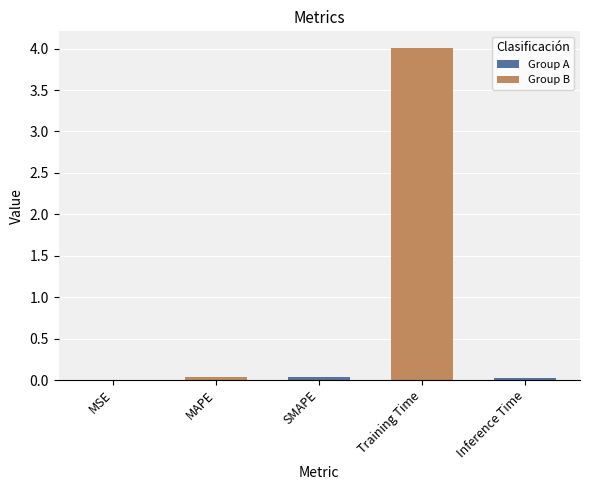

True or false: the data shows 2.2 at Training Time.

False